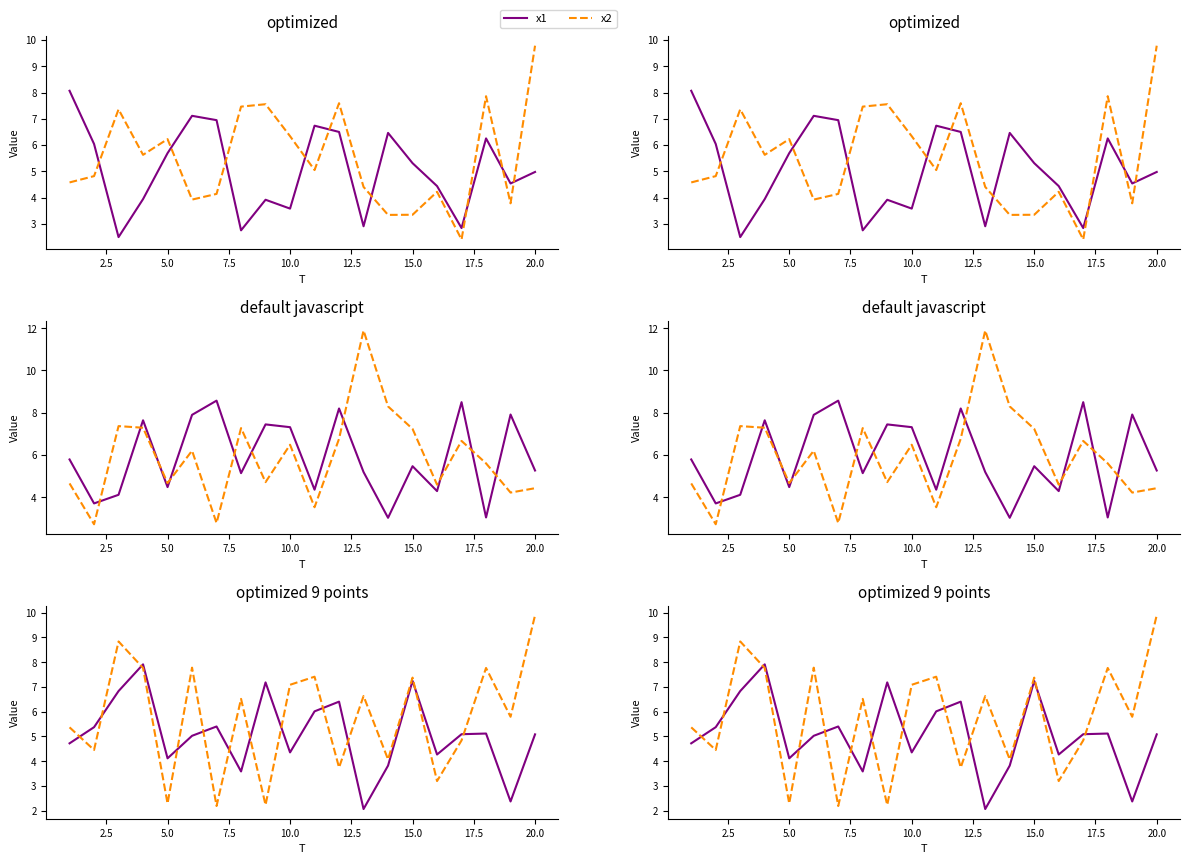

The value of x1 at 18 is 6.3. True or false?

False